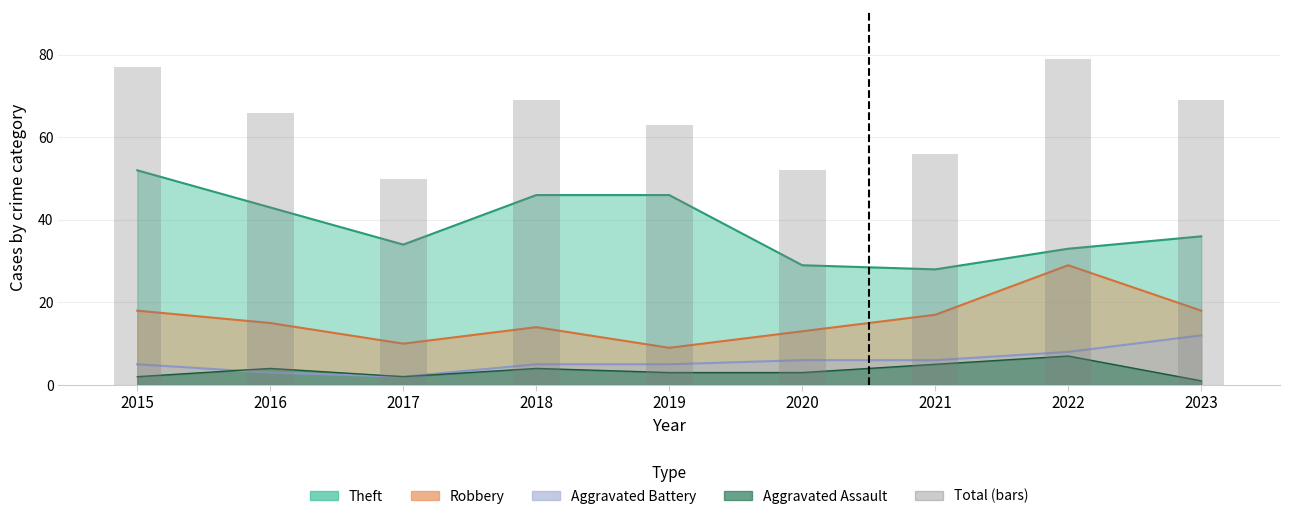

Reading left to right, extract all data points from this chart.

2015=77	2016=66	2017=50	2018=69	2019=63	2020=52	2021=56	2022=79	2023=69